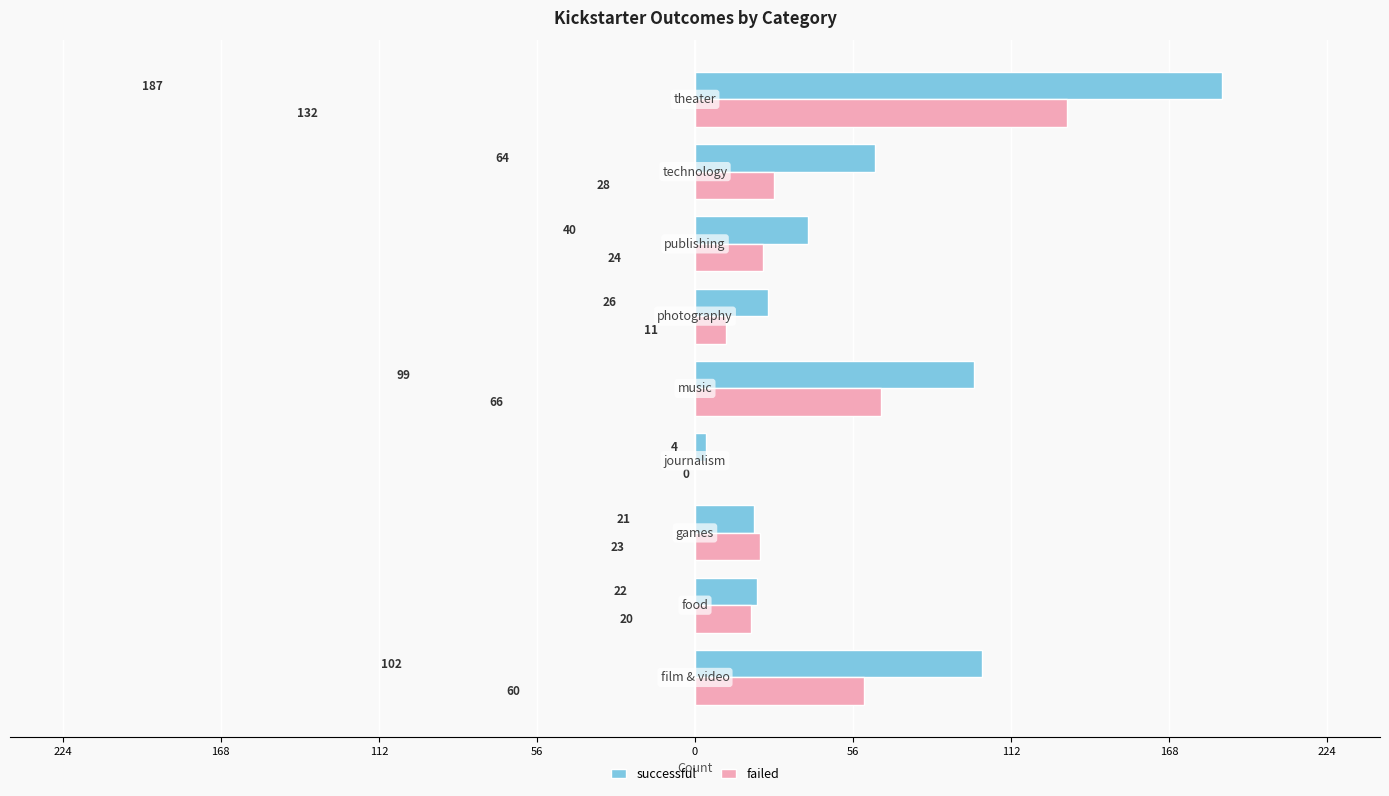

What are all the series names shown in the legend?

successful, failed